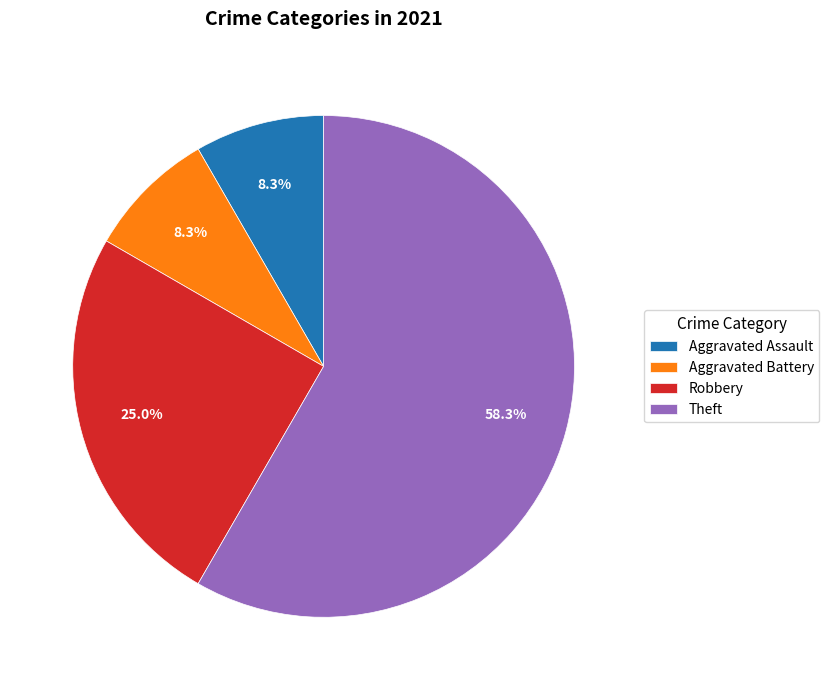

Which slice represents more than half of the pie?

Theft